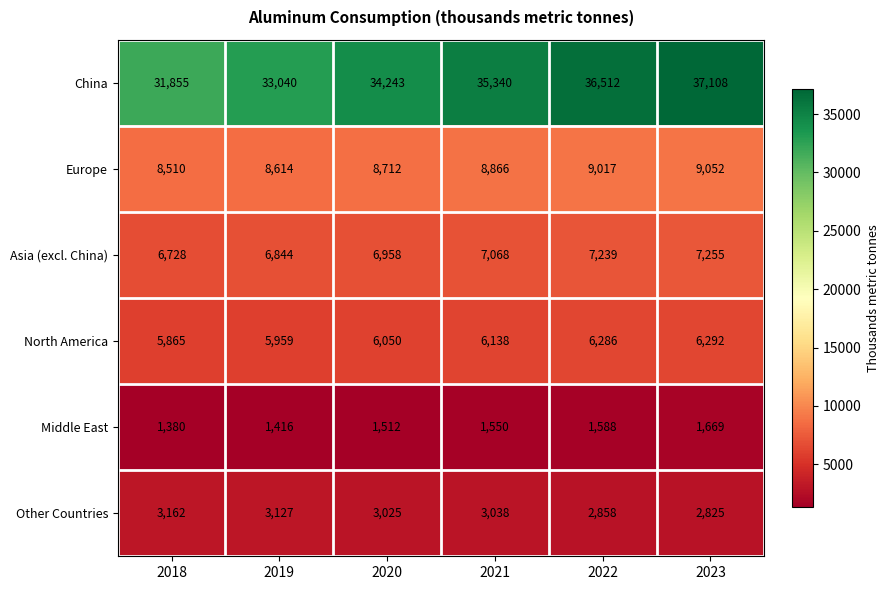

Which series has the widest spread of values?

China